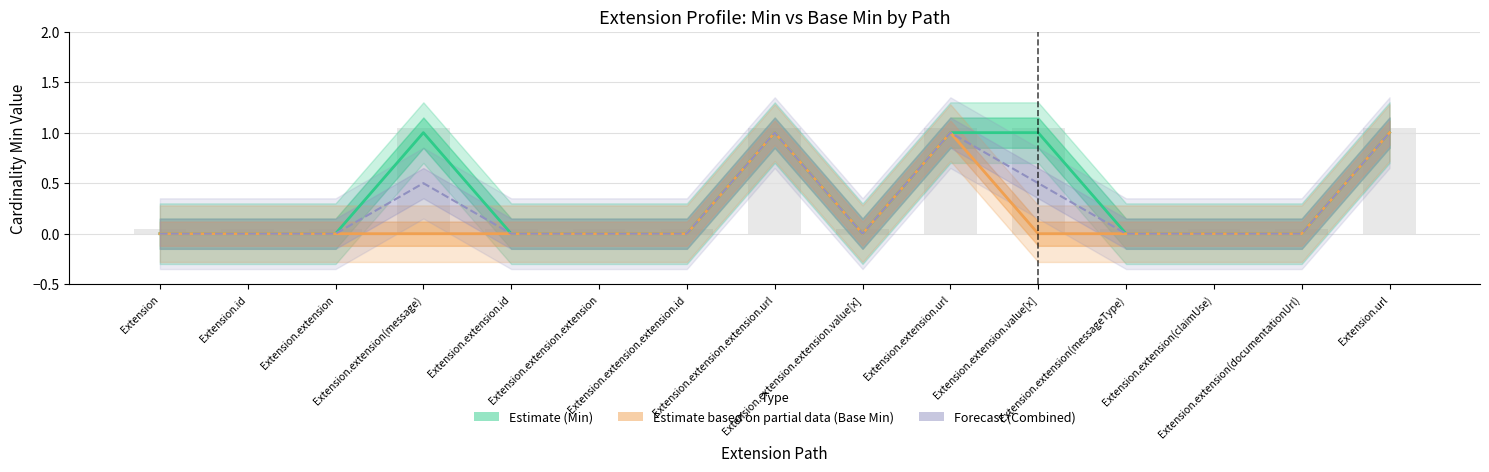

Reading left to right, transcribe all the data shown in this chart.

Estimate (Min): Extension=0.0	Extension.id=0.0	Extension.extension=0.0	Extension.extension(message)=1.0	Extension.extension.id=0.0	Extension.extension.extension=0.0	Extension.extension.extension.id=0.0	Extension.extension.extension.url=1.0	Extension.extension.extension.value[x]=0.0	Extension.extension.url=1.0	Extension.extension.value[x]=1.0	Extension.extension(messageType)=0.0	Extension.extension(claimUse)=0.0	Extension.extension(documentationUrl)=0.0	Extension.url=1.0
Estimate based on partial data (Base Min): Extension=0.0	Extension.id=0.0	Extension.extension=0.0	Extension.extension(message)=0.0	Extension.extension.id=0.0	Extension.extension.extension=0.0	Extension.extension.extension.id=0.0	Extension.extension.extension.url=1.0	Extension.extension.extension.value[x]=0.0	Extension.extension.url=1.0	Extension.extension.value[x]=0.0	Extension.extension(messageType)=0.0	Extension.extension(claimUse)=0.0	Extension.extension(documentationUrl)=0.0	Extension.url=1.0
Forecast (Combined): Extension=0.0	Extension.id=0.0	Extension.extension=0.0	Extension.extension(message)=0.5	Extension.extension.id=0.0	Extension.extension.extension=0.0	Extension.extension.extension.id=0.0	Extension.extension.extension.url=1.0	Extension.extension.extension.value[x]=0.0	Extension.extension.url=1.0	Extension.extension.value[x]=0.5	Extension.extension(messageType)=0.0	Extension.extension(claimUse)=0.0	Extension.extension(documentationUrl)=0.0	Extension.url=1.0